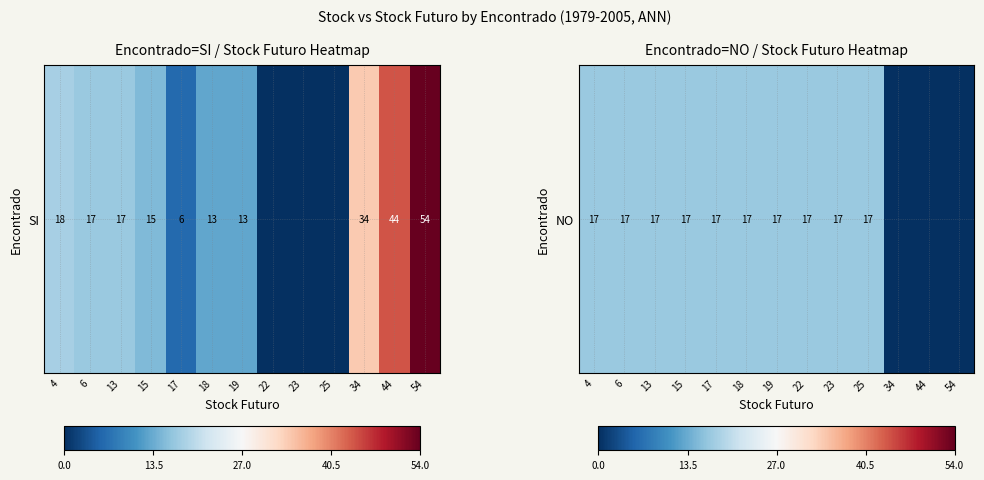

The value at 6 is 17. True or false?

True